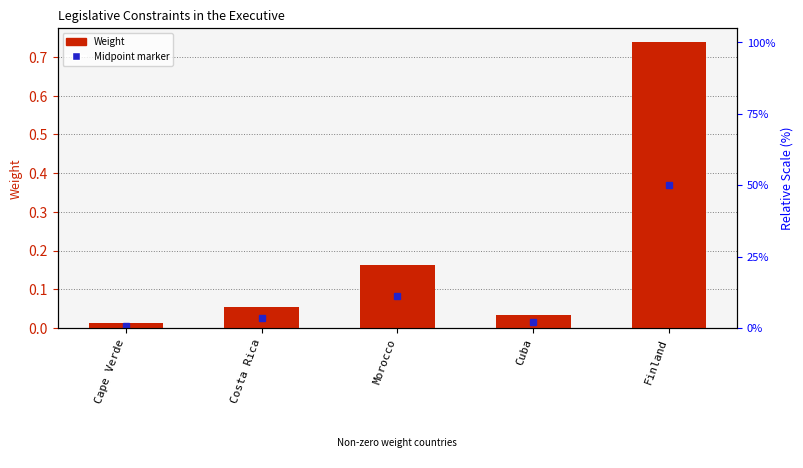

Which has a higher value, Cuba or Costa Rica?

Costa Rica